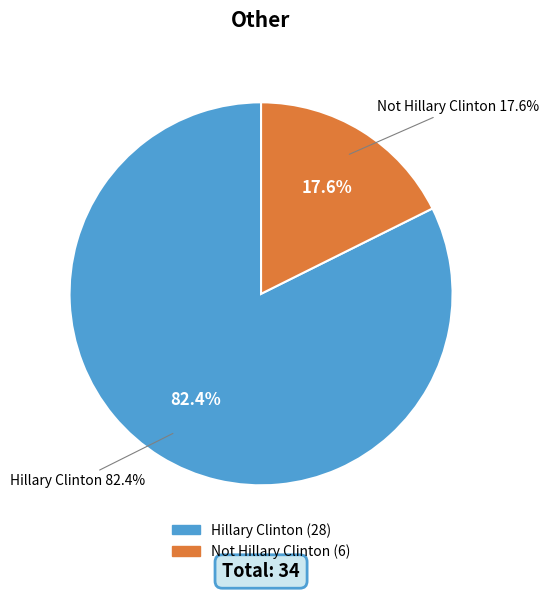

What is the change in value from Hillary Clinton to Not Hillary Clinton?

-22